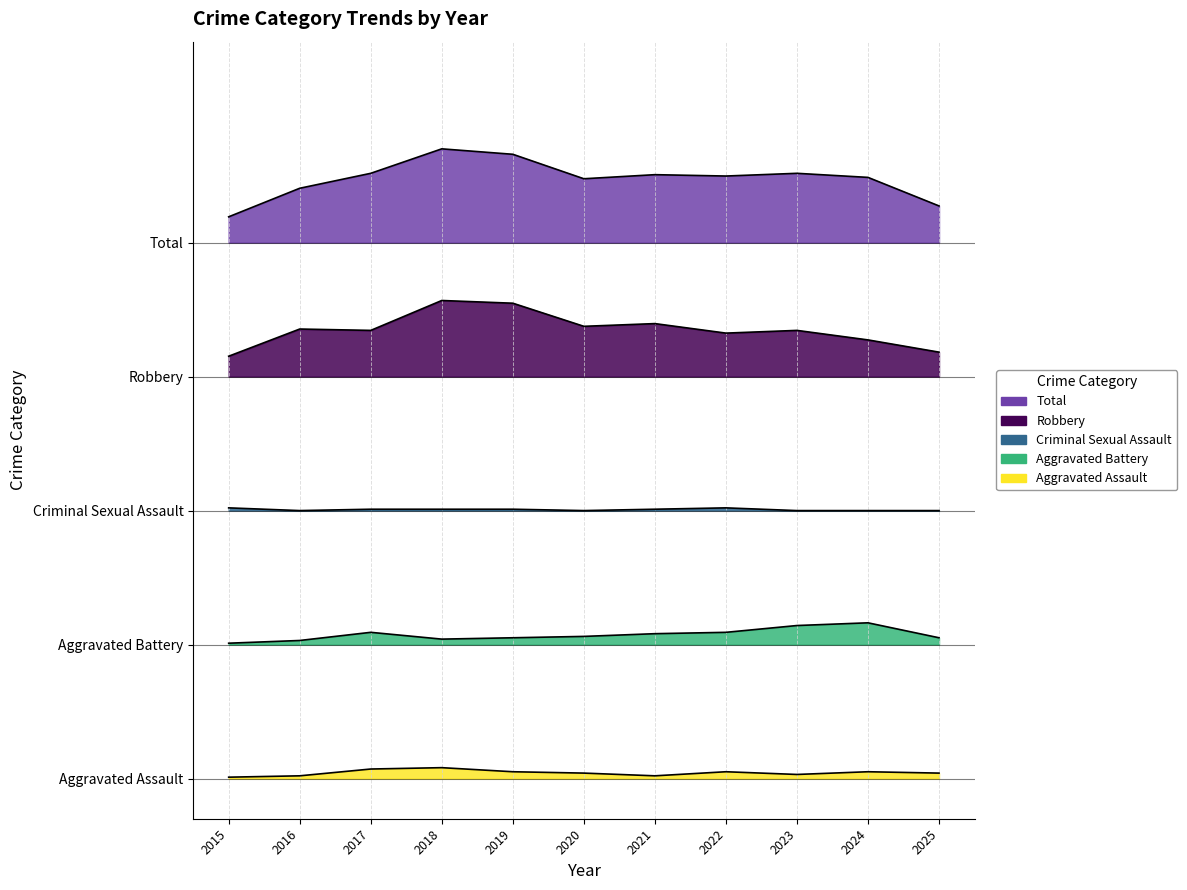

What are all the series names shown in the legend?

Aggravated Assault, Aggravated Battery, Criminal Sexual Assault, Robbery, Total